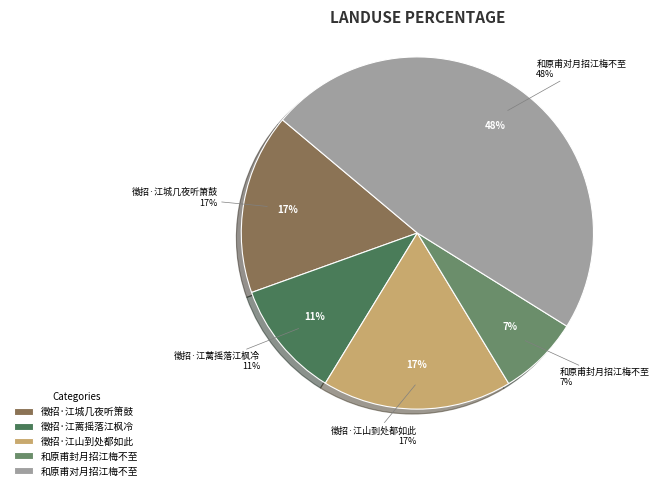

To the nearest percent, what is the difference between the 徵招·江蓠摇落江枫冷 and 徵招·江城几夜听箫鼓 slice percentages?

6%